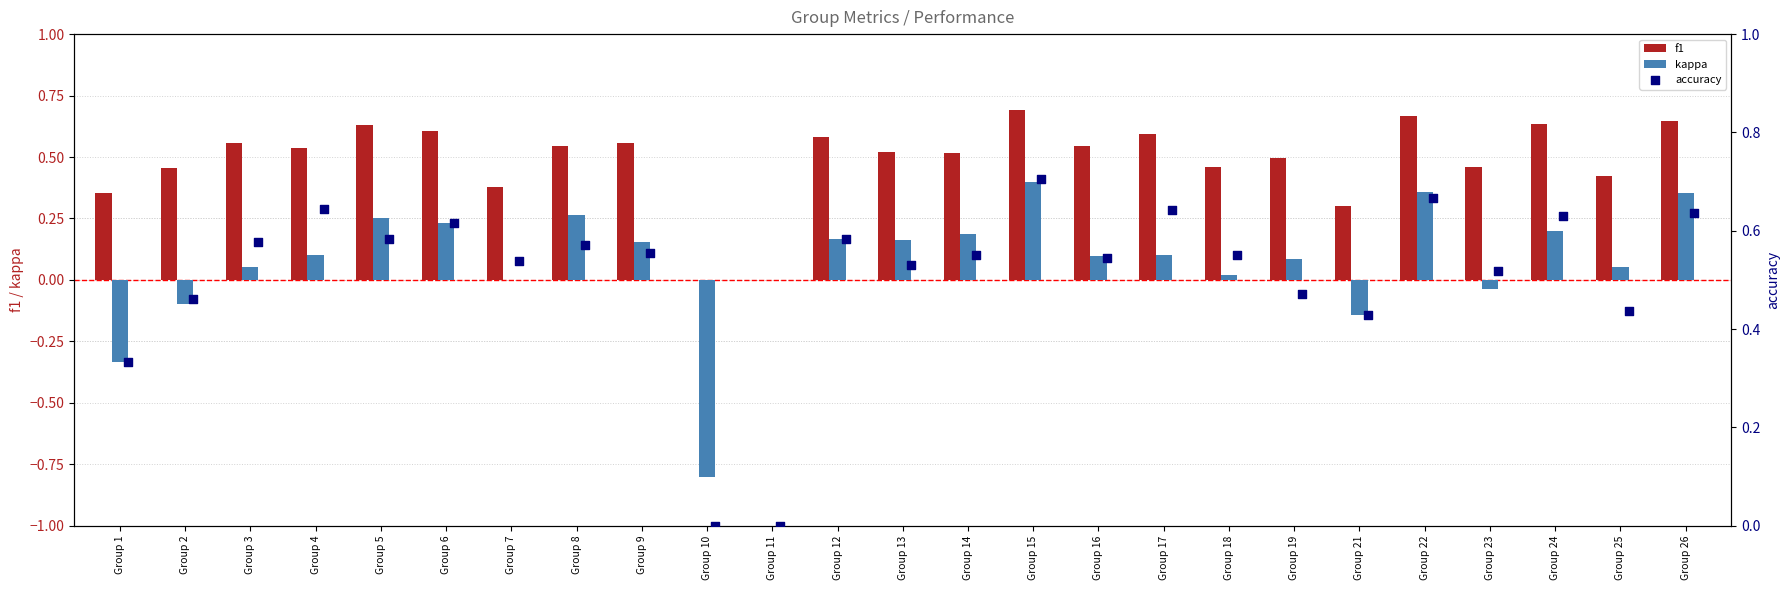

What are all the series names shown in the legend?

f1, kappa, accuracy